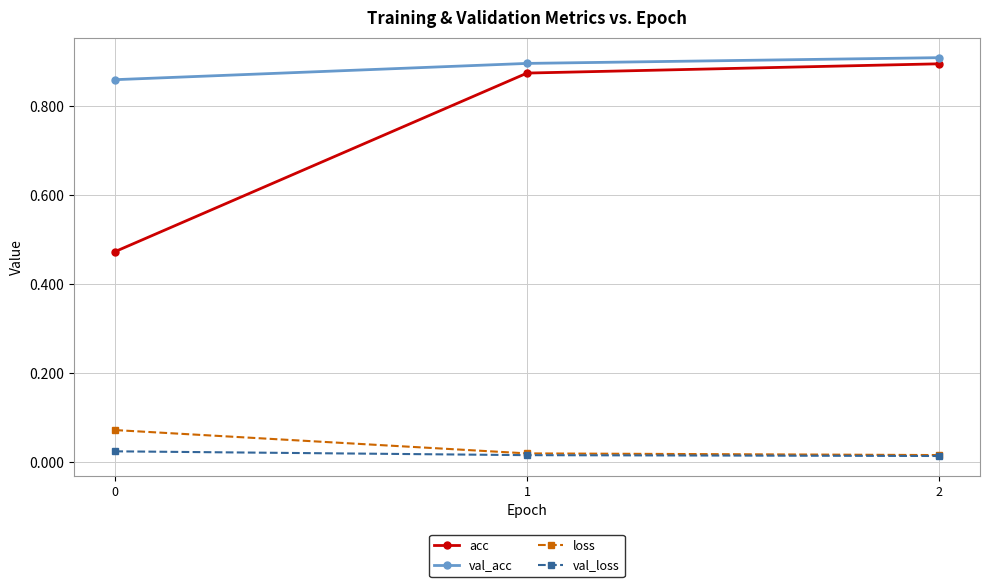

Which series has the largest total across all categories?

val_acc